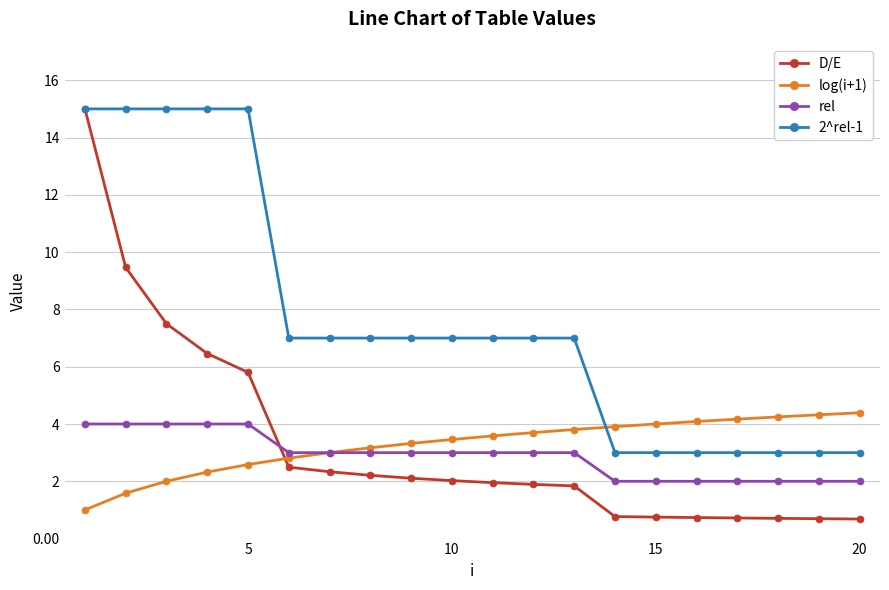

What is the minimum value shown in the chart?

0.7